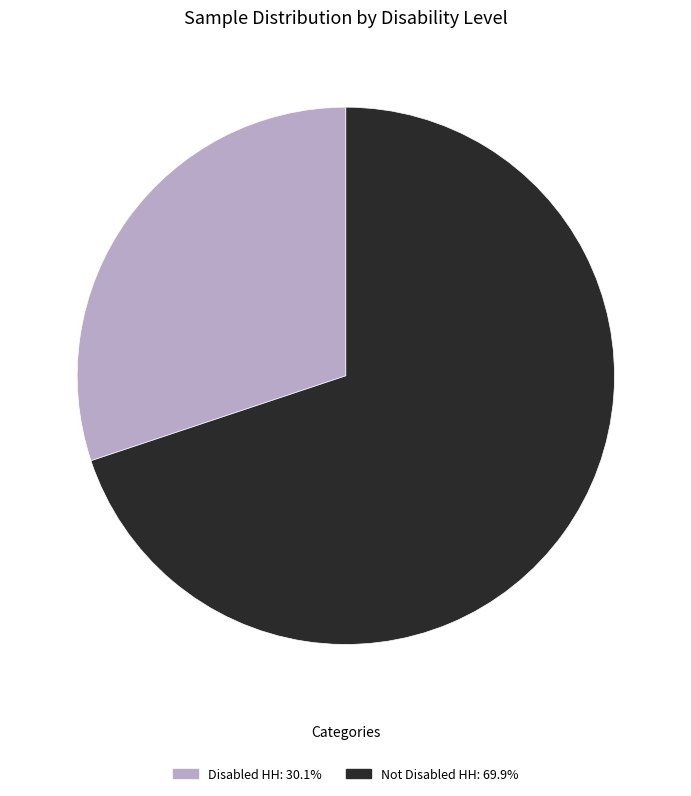

What is the smallest slice in the pie chart?

Disabled HH